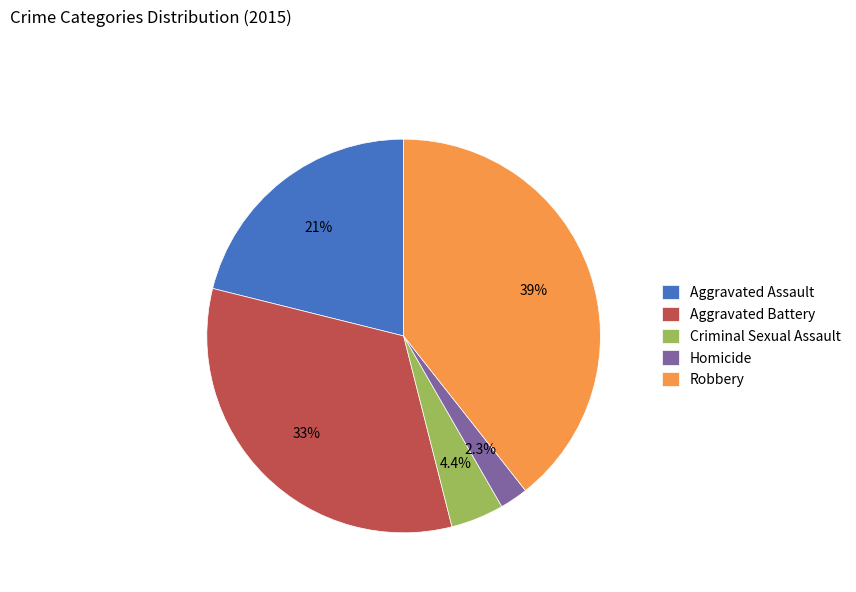

Between Robbery and Homicide, which is larger?

Robbery